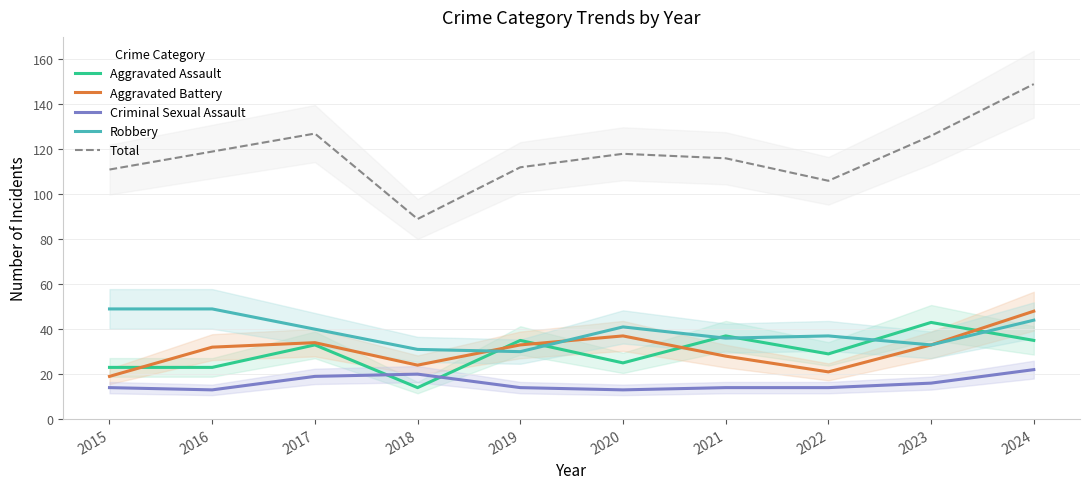

Reading right to left, what are all the values shown in this chart?

Aggravated Assault: 2024=35	2023=43	2022=29	2021=37	2020=25	2019=35	2018=14	2017=33	2016=23	2015=23
Aggravated Battery: 2024=48	2023=33	2022=21	2021=28	2020=37	2019=33	2018=24	2017=34	2016=32	2015=19
Criminal Sexual Assault: 2024=22	2023=16	2022=14	2021=14	2020=13	2019=14	2018=20	2017=19	2016=13	2015=14
Robbery: 2024=44	2023=33	2022=37	2021=36	2020=41	2019=30	2018=31	2017=40	2016=49	2015=49
Total: 2024=149	2023=126	2022=106	2021=116	2020=118	2019=112	2018=89	2017=127	2016=119	2015=111